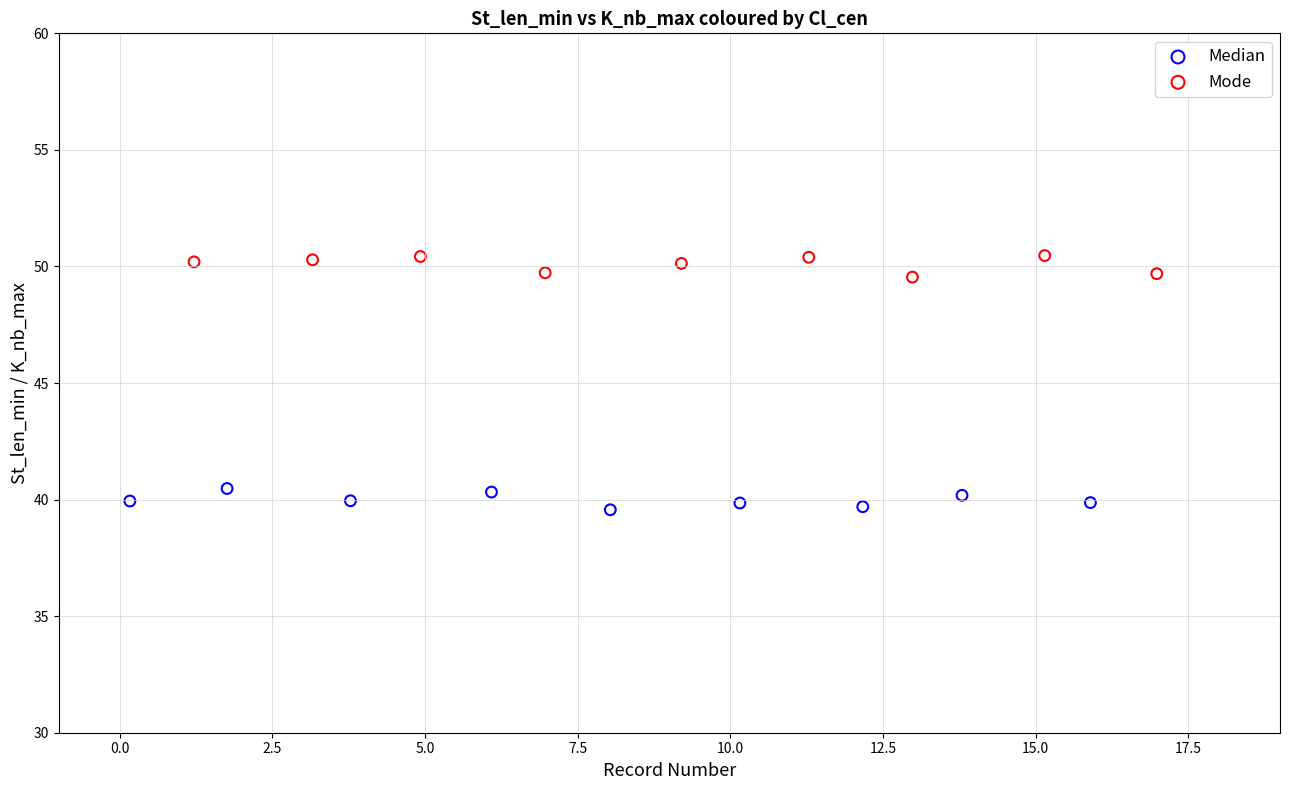

Which series contains the lowest Y value?

Median